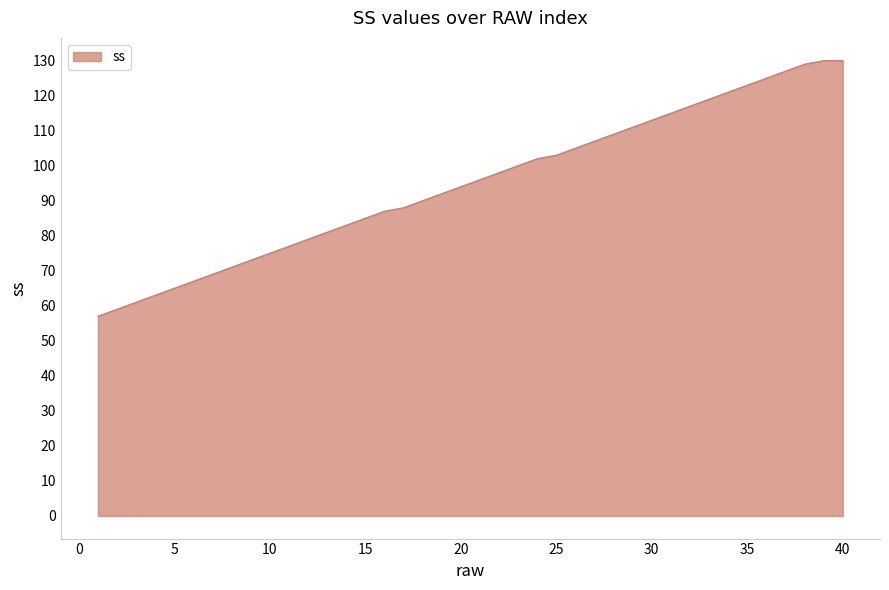

What is the greatest value displayed?

130